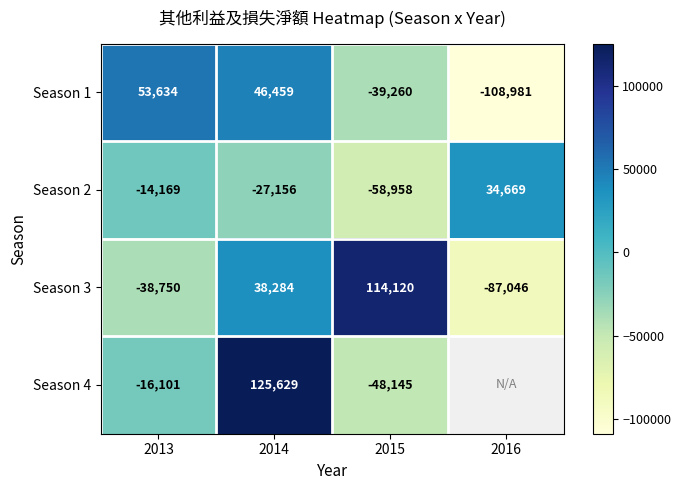

At how many categories does at least one series exceed 54474?

2